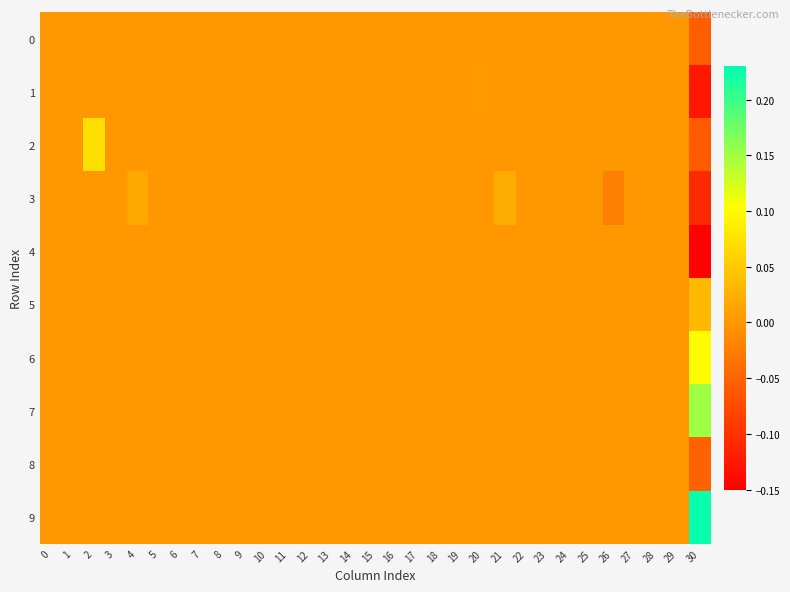

Reading left to right, transcribe all the data shown in this chart.

0: 0=0.0	1=0.0	2=0.0	3=0.0	4=0.0	5=0.0	6=0.0	7=0.0	8=0.0	9=0.0	10=0.0	11=0.0	12=0.0	13=0.0	14=0.0	15=0.0	16=0.0	17=0.0	18=0.0	19=0.0	20=0.0	21=0.0	22=0.0	23=0.0	24=0.0	25=0.0	26=0.0	27=0.0	28=0.0	29=0.0	30=-0.1
1: 0=0.0	1=0.0	2=0.0	3=0.0	4=0.0	5=0.0	6=0.0	7=0.0	8=0.0	9=0.0	10=0.0	11=0.0	12=0.0	13=0.0	14=0.0	15=0.0	16=0.0	17=0.0	18=0.0	19=0.0	20=0.0	21=0.0	22=0.0	23=0.0	24=0.0	25=0.0	26=0.0	27=0.0	28=0.0	29=0.0	30=-0.1
2: 0=0.0	1=0.0	2=0.1	3=0.0	4=0.0	5=0.0	6=0.0	7=0.0	8=0.0	9=0.0	10=0.0	11=0.0	12=0.0	13=0.0	14=0.0	15=0.0	16=0.0	17=0.0	18=0.0	19=0.0	20=0.0	21=0.0	22=0.0	23=0.0	24=0.0	25=0.0	26=0.0	27=0.0	28=0.0	29=0.0	30=-0.1
3: 0=0.0	1=0.0	2=0.0	3=0.0	4=0.0	5=0.0	6=0.0	7=0.0	8=0.0	9=0.0	10=0.0	11=0.0	12=0.0	13=0.0	14=0.0	15=0.0	16=0.0	17=0.0	18=0.0	19=0.0	20=0.0	21=0.0	22=0.0	23=0.0	24=0.0	25=0.0	26=-0.0	27=0.0	28=0.0	29=0.0	30=-0.1
4: 0=0.0	1=0.0	2=0.0	3=0.0	4=0.0	5=0.0	6=0.0	7=0.0	8=0.0	9=0.0	10=0.0	11=0.0	12=0.0	13=0.0	14=0.0	15=0.0	16=0.0	17=0.0	18=0.0	19=0.0	20=0.0	21=0.0	22=0.0	23=0.0	24=0.0	25=0.0	26=0.0	27=0.0	28=0.0	29=0.0	30=-0.1
5: 0=0.0	1=0.0	2=0.0	3=0.0	4=0.0	5=0.0	6=0.0	7=0.0	8=0.0	9=0.0	10=0.0	11=0.0	12=0.0	13=0.0	14=0.0	15=0.0	16=0.0	17=0.0	18=0.0	19=0.0	20=0.0	21=0.0	22=0.0	23=0.0	24=0.0	25=0.0	26=0.0	27=0.0	28=0.0	29=0.0	30=0.0
6: 0=0.0	1=0.0	2=0.0	3=0.0	4=0.0	5=0.0	6=0.0	7=0.0	8=0.0	9=0.0	10=0.0	11=0.0	12=0.0	13=0.0	14=0.0	15=0.0	16=0.0	17=0.0	18=0.0	19=0.0	20=0.0	21=0.0	22=0.0	23=0.0	24=0.0	25=0.0	26=0.0	27=0.0	28=0.0	29=0.0	30=0.1
7: 0=0.0	1=0.0	2=0.0	3=0.0	4=0.0	5=0.0	6=0.0	7=0.0	8=0.0	9=0.0	10=0.0	11=0.0	12=0.0	13=0.0	14=0.0	15=0.0	16=0.0	17=0.0	18=0.0	19=0.0	20=0.0	21=0.0	22=0.0	23=0.0	24=0.0	25=0.0	26=0.0	27=0.0	28=0.0	29=0.0	30=0.2
8: 0=0.0	1=0.0	2=0.0	3=0.0	4=0.0	5=0.0	6=0.0	7=0.0	8=0.0	9=0.0	10=0.0	11=0.0	12=0.0	13=0.0	14=0.0	15=0.0	16=0.0	17=0.0	18=0.0	19=0.0	20=0.0	21=0.0	22=0.0	23=0.0	24=0.0	25=0.0	26=0.0	27=0.0	28=0.0	29=0.0	30=-0.1
9: 0=0.0	1=0.0	2=0.0	3=0.0	4=0.0	5=0.0	6=0.0	7=0.0	8=0.0	9=0.0	10=0.0	11=0.0	12=0.0	13=0.0	14=0.0	15=0.0	16=0.0	17=0.0	18=0.0	19=0.0	20=0.0	21=0.0	22=0.0	23=0.0	24=0.0	25=0.0	26=0.0	27=0.0	28=0.0	29=0.0	30=0.2